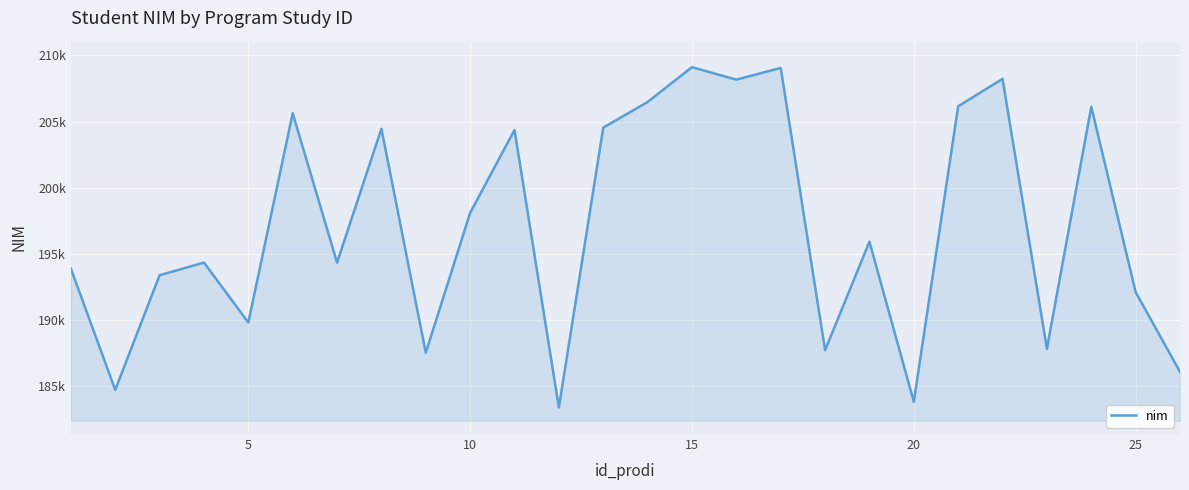

Does the chart have visible grid lines?

Yes